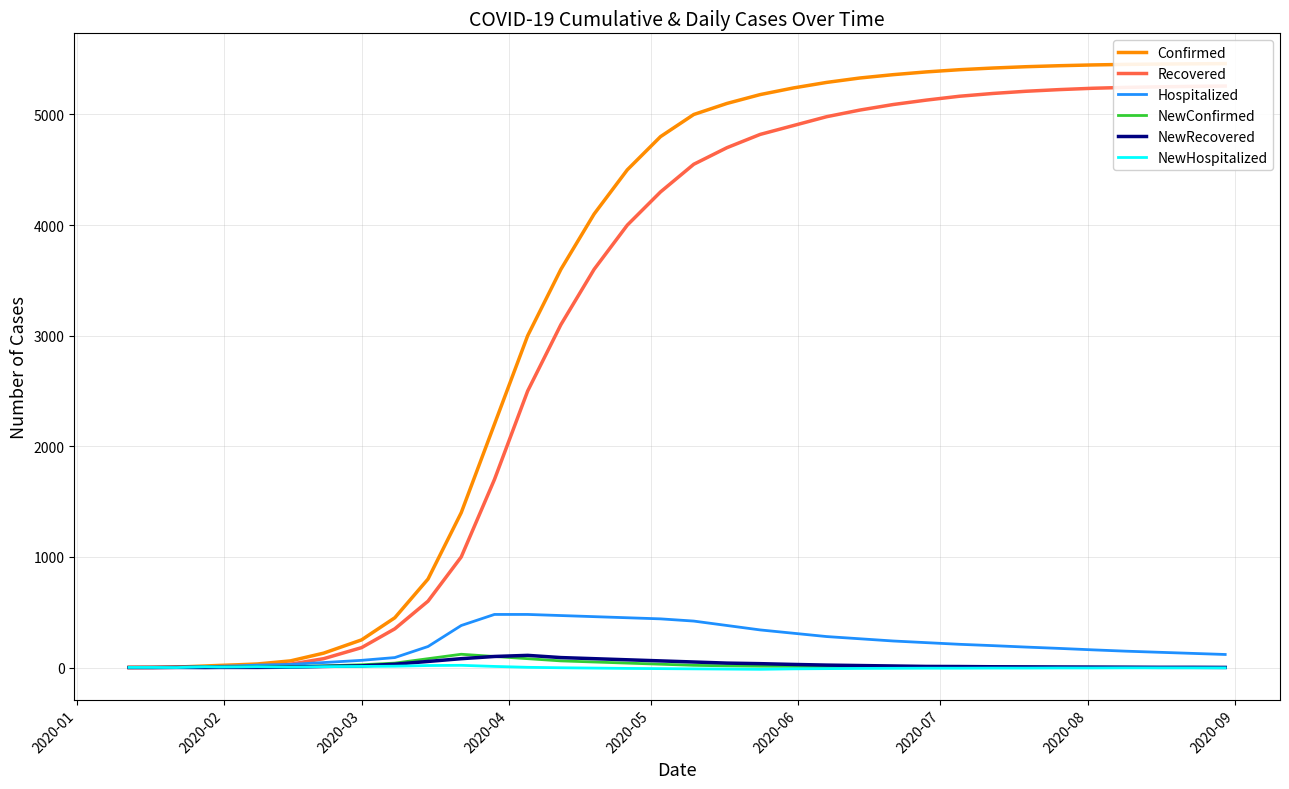

How many lines are shown in the chart?

6